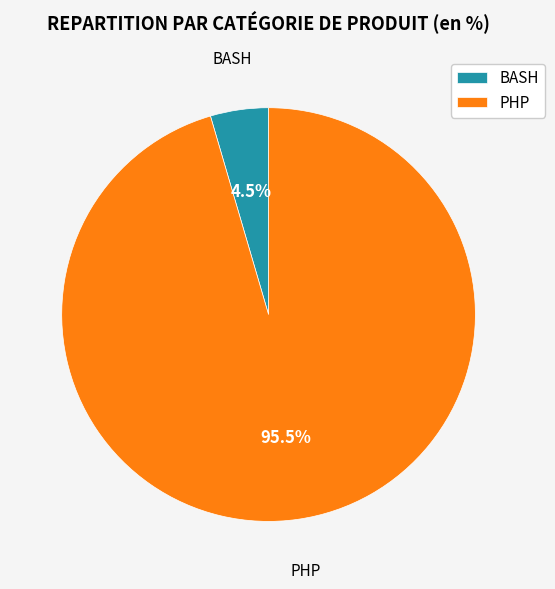

Is there any slice that represents more than half of the pie?

Yes